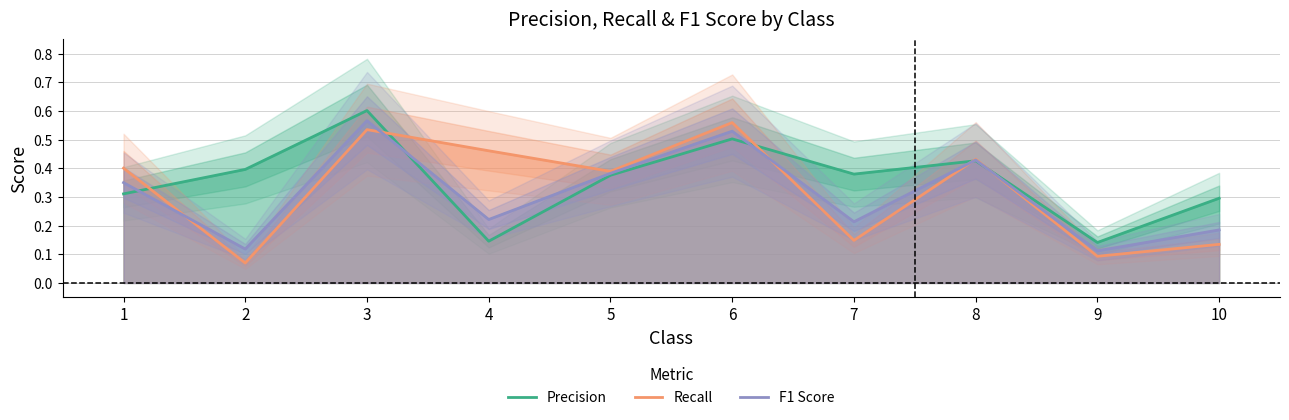

Rank the series by their average value, from lowest to highest.

F1 Score, Recall, Precision